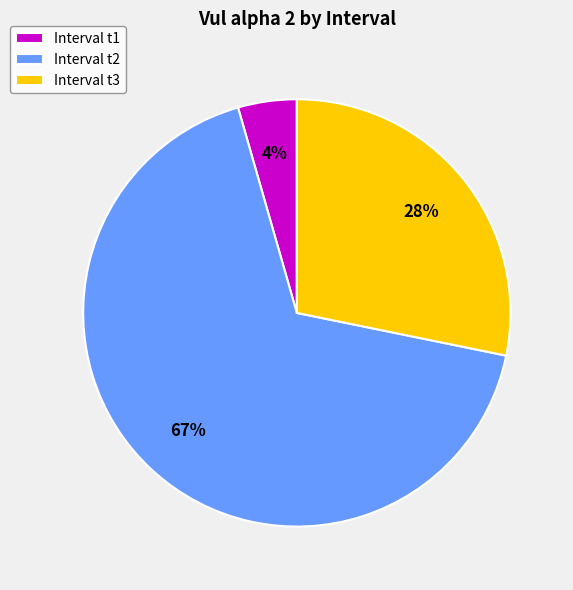

How many slices are in this pie chart?

3